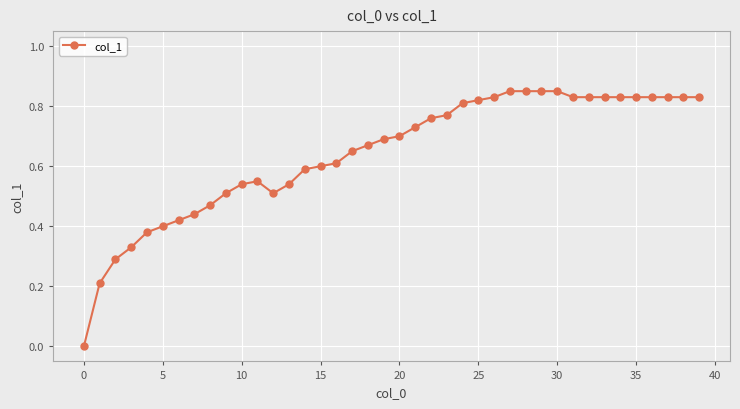

Does the chart have visible grid lines?

Yes